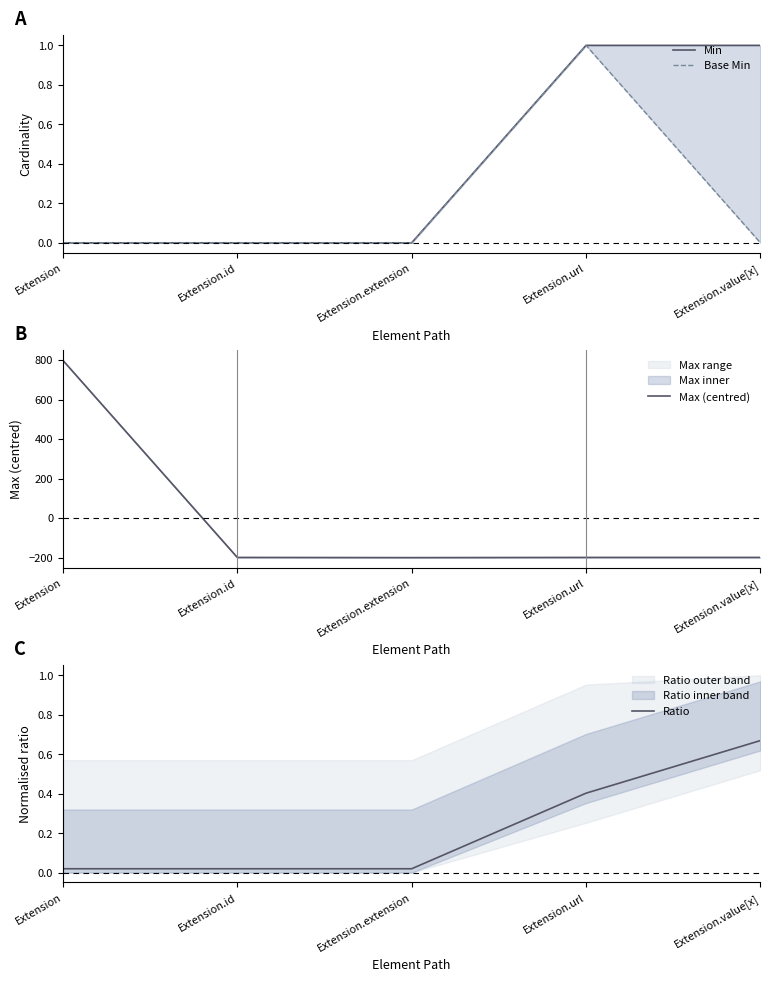

Reading right to left, list all the values displayed in this chart.

Min: Extension.value[x]=1.0	Extension.url=1.0	Extension.extension=0.0	Extension.id=0.0	Extension=0.0
Base Min: Extension.value[x]=0.0	Extension.url=1.0	Extension.extension=0.0	Extension.id=0.0	Extension=0.0
Max (centred): Extension.value[x]=-199.4	Extension.url=-199.4	Extension.extension=-200.4	Extension.id=-199.4	Extension=798.6
Ratio: Extension.value[x]=0.7	Extension.url=0.4	Extension.extension=0.0	Extension.id=0.0	Extension=0.0